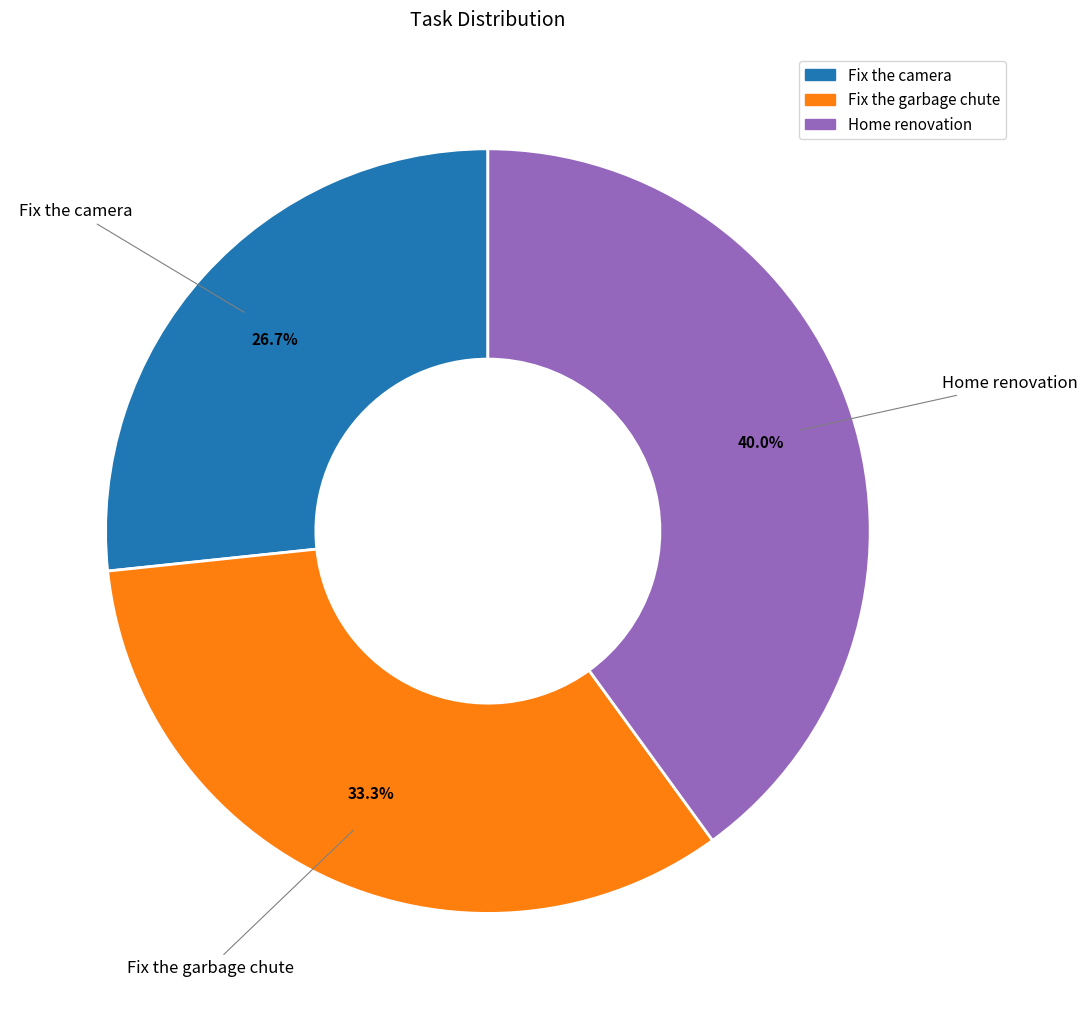

To the nearest percent, what is the average slice percentage?

33%